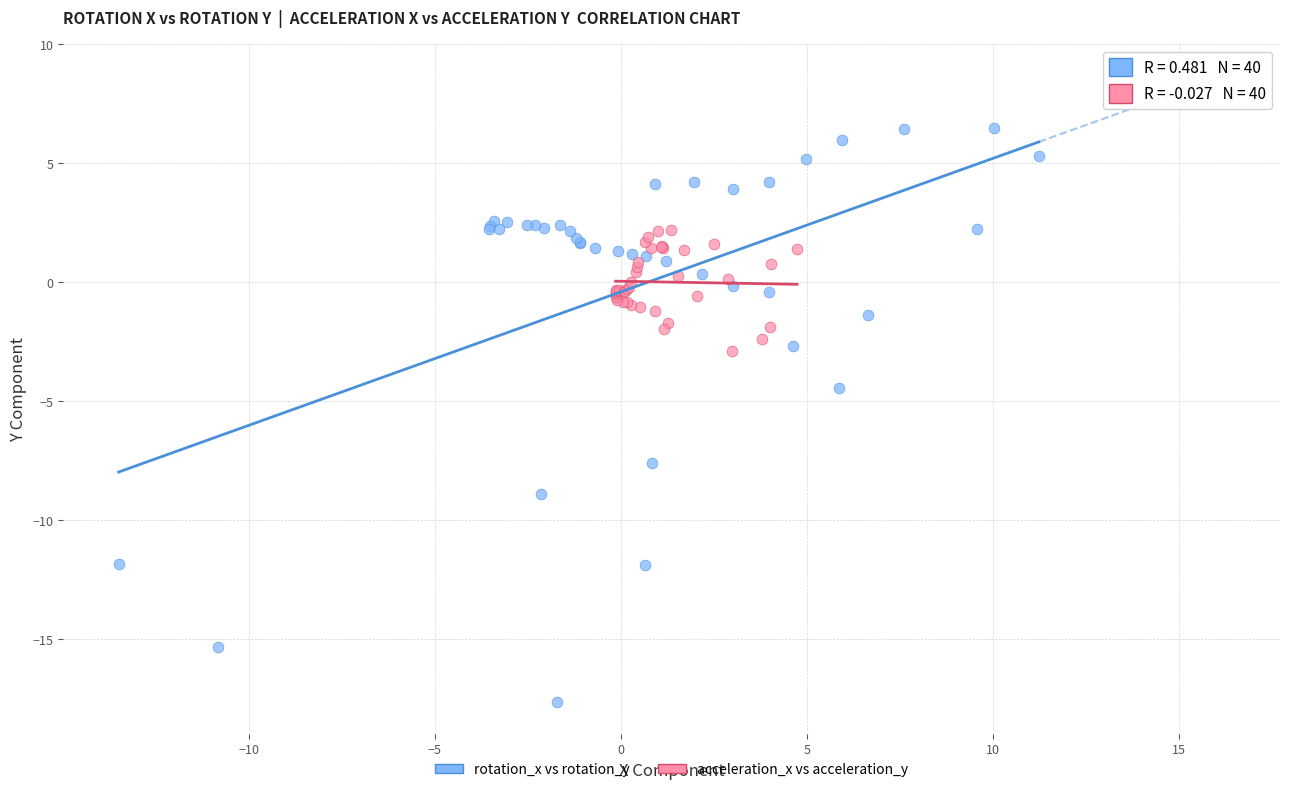

Which series reaches the maximum Y coordinate?

rotation_x vs rotation_y